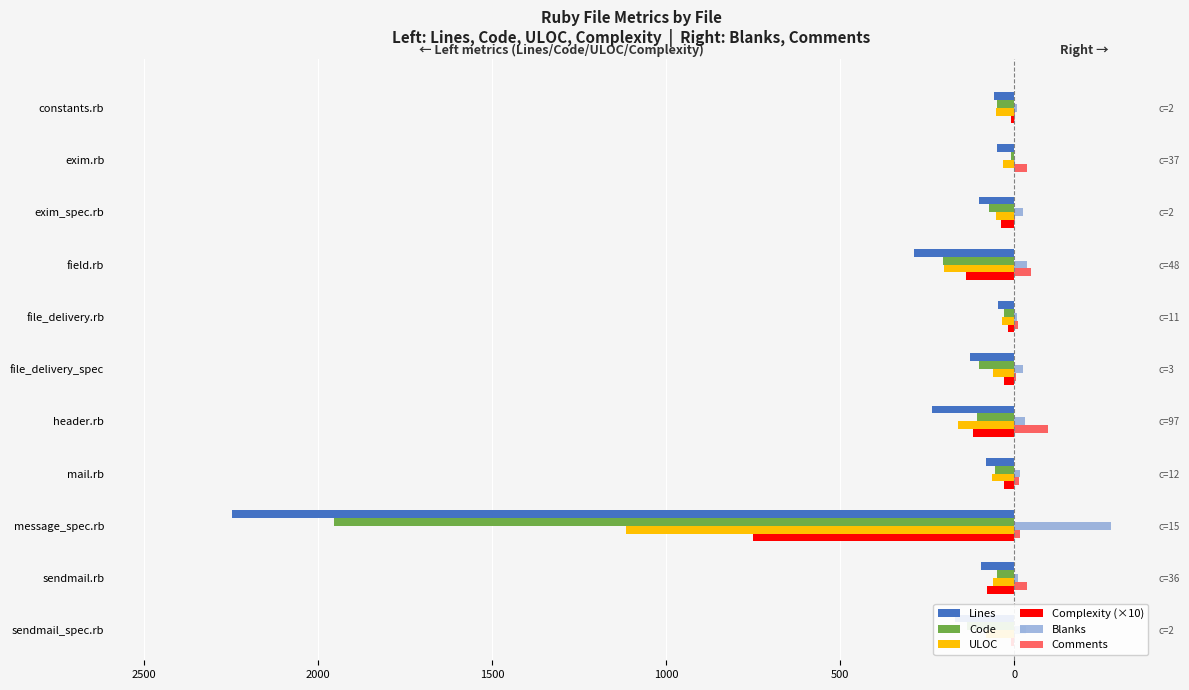

Which series has the widest spread of values?

Lines